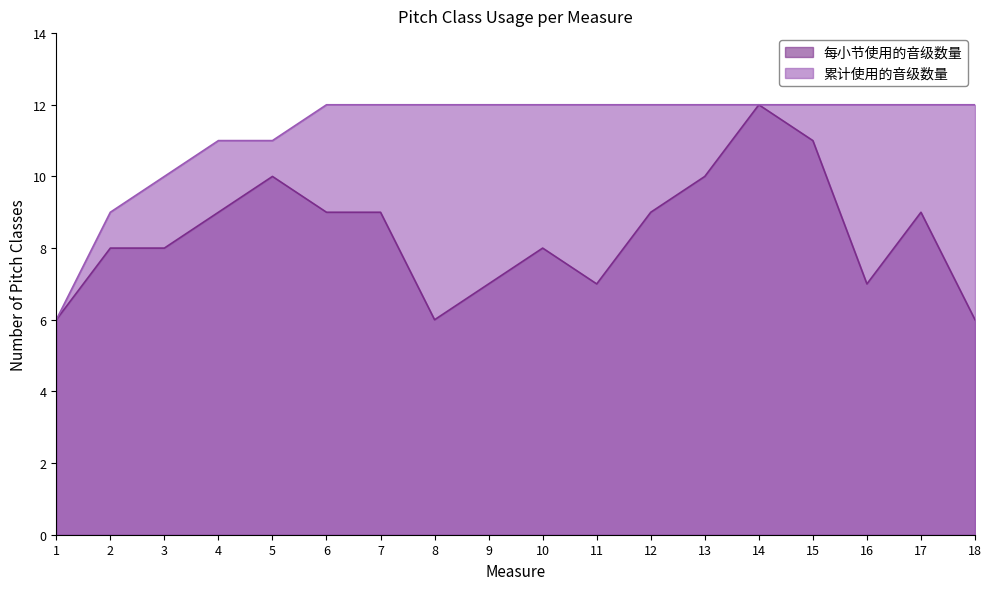

What is the value of the 每小节使用的音级数量 point at the 17th from the left?

9